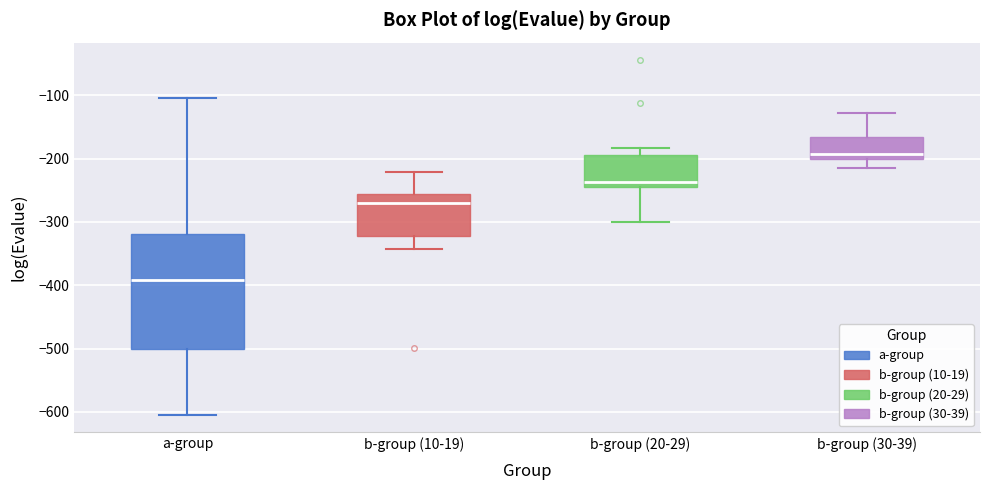

Reading left to right, transcribe this box plot: for each box, give where its median line is, the range the box spans, and where its two whiskers end, as read against the y-axis. The values are not printed on the chart, so give them approximately, as read against the axis.

a-group: median -390, box -500 to -320, whiskers -600 to -100
b-group (10-19): median -270, box -320 to -260, whiskers -340 to -220
b-group (20-29): median -240 (just above the box's lower edge), box -240 to -190, whiskers -300 to -180
b-group (30-39): median -190, box -200 to -170, whiskers -210 to -130